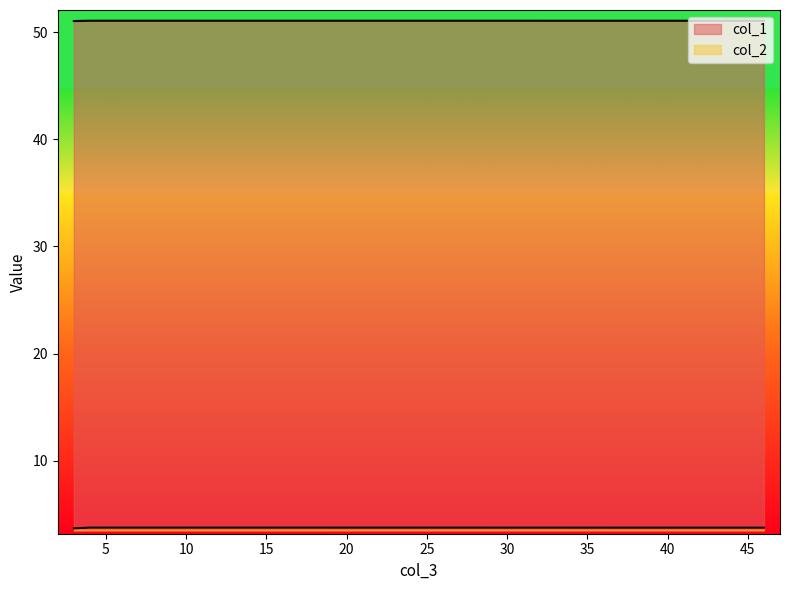

What is the spread (max minus min) of values at 46?

47.3